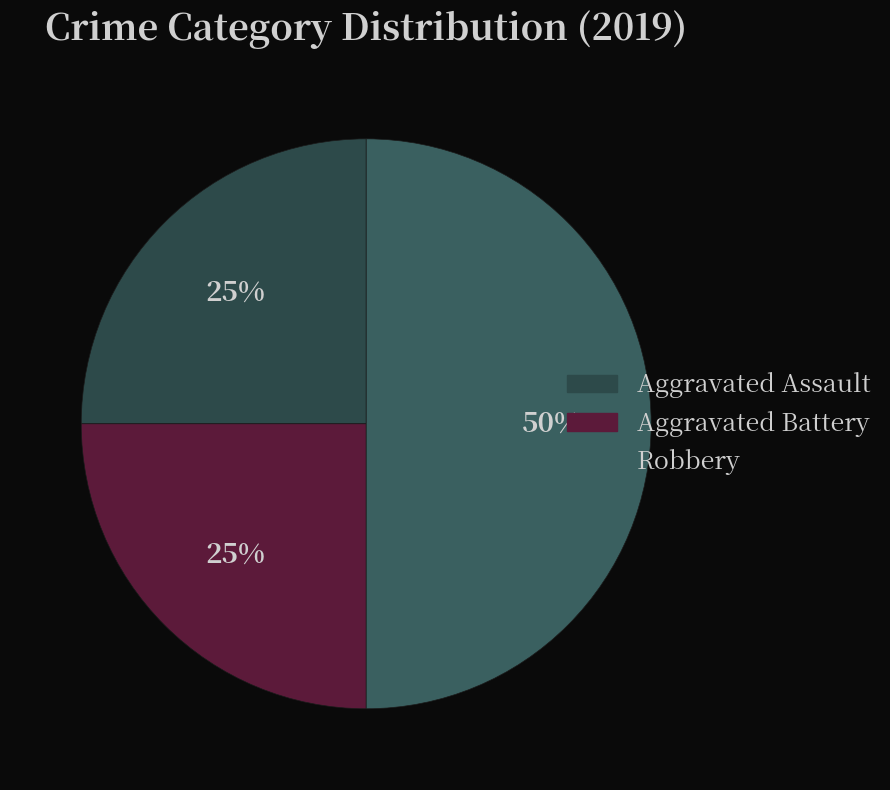

What is the change in value from Aggravated Battery to Robbery?

+3